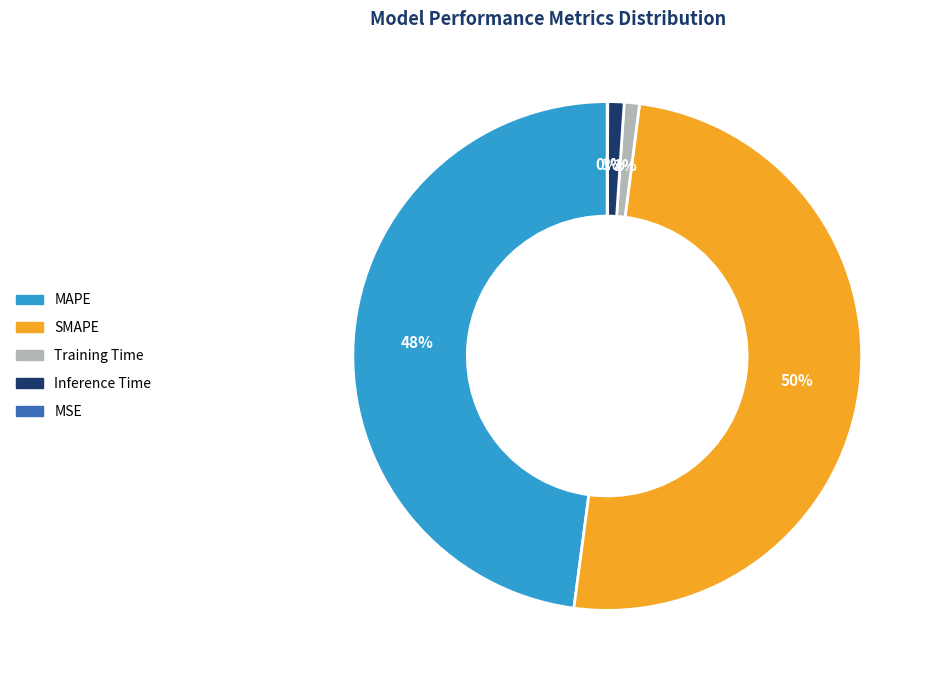

True or false: Inference Time accounts for 1% of the total.

True